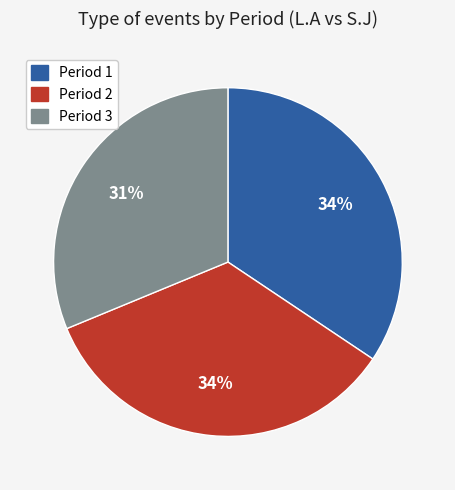

To the nearest percent, what percentage of the pie is Period 3?

31%